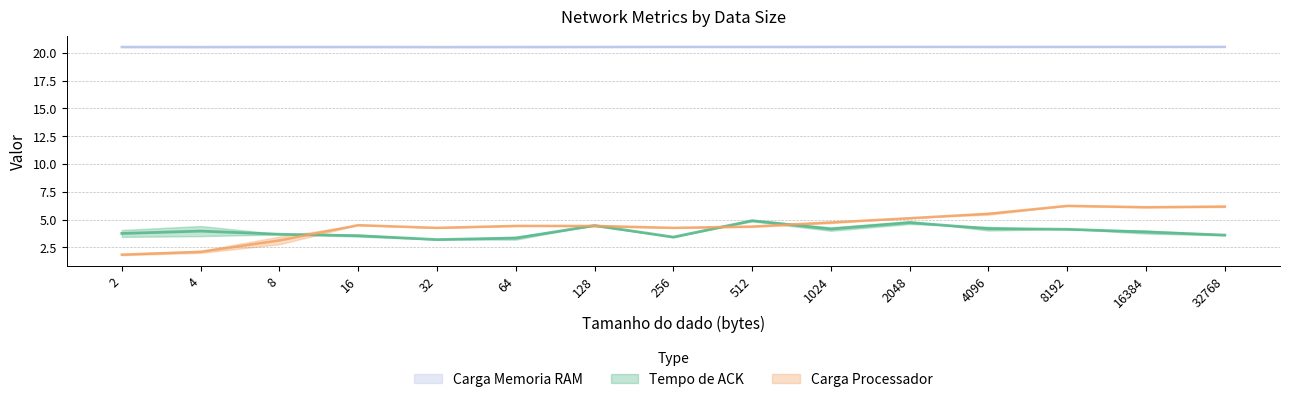

What is the value of the Tempo de ACK point at the 6th from the left?

3.2